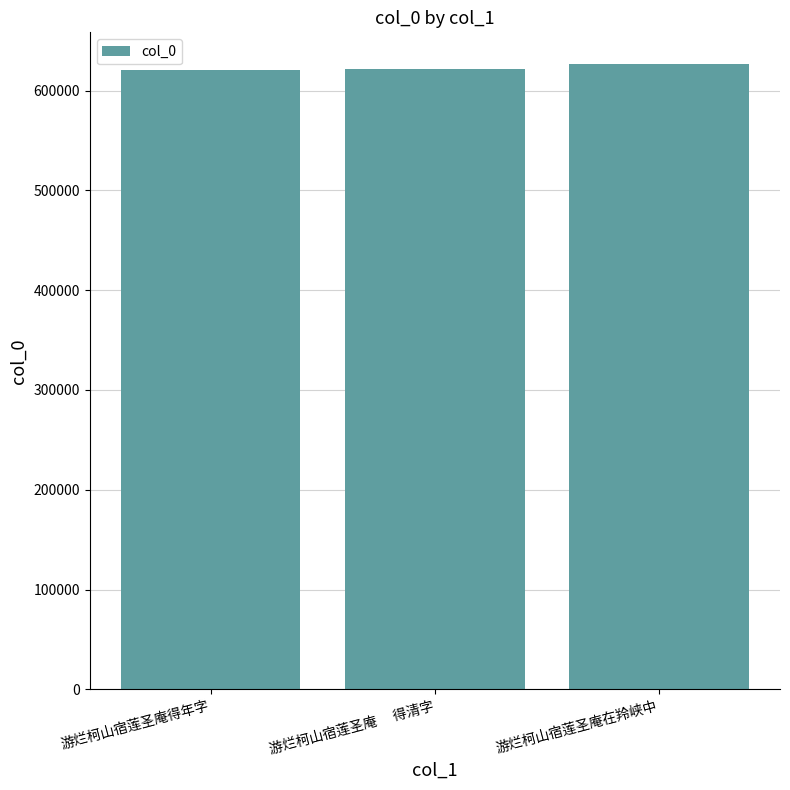

Does the chart contain any negative values?

No